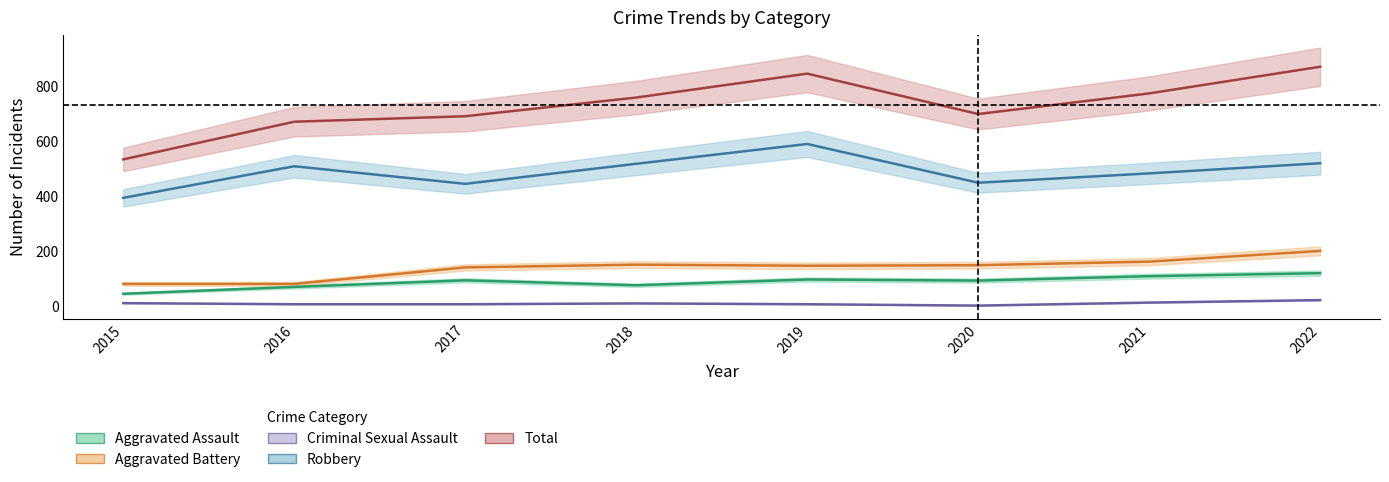

What is the difference between the maximum and second lowest values in the Aggravated Battery series?

120